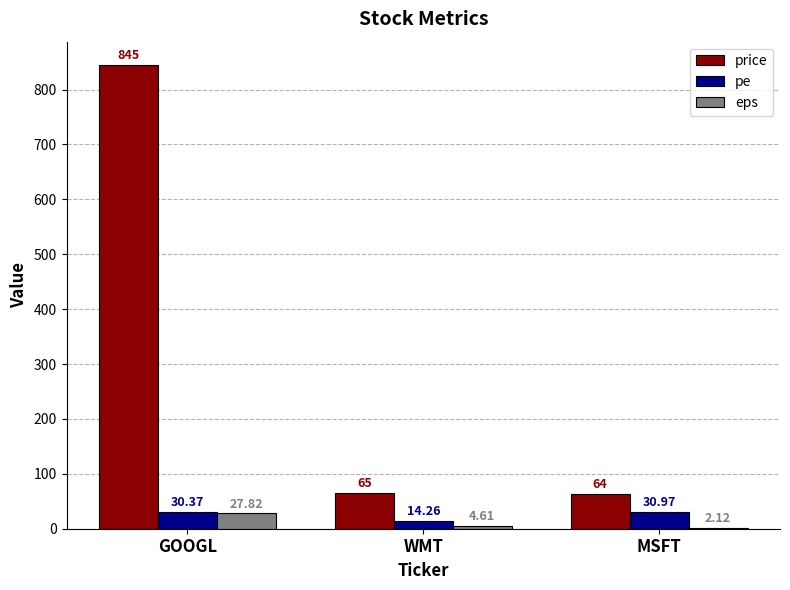

How many series are shown in this chart?

3